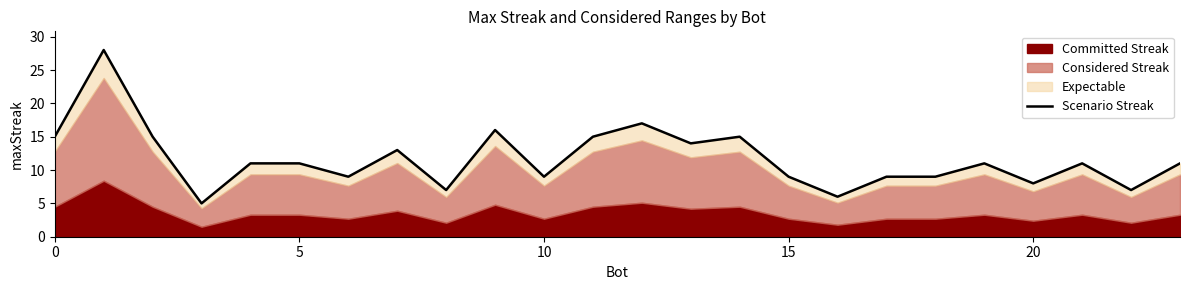

How many points are higher than both their immediate neighbors (excluding endpoints)?

7